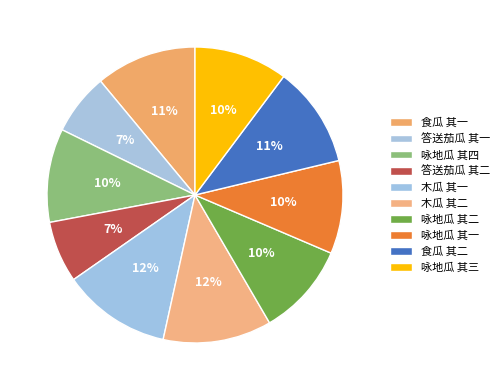

What percentage is the 木瓜 其二 slice, to the nearest percent?

12%